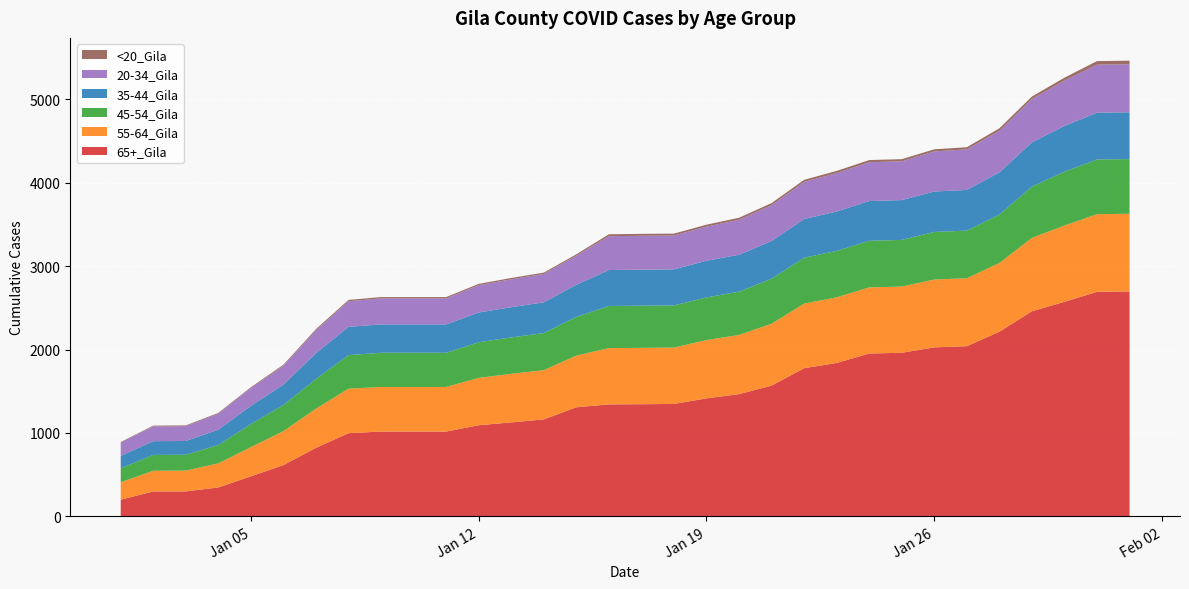

Reading left to right, transcribe all the data shown in this chart.

65+_Gila: 0=199	1=298	2=298	3=346	4=479	5=614	6=821	7=997	8=1016	9=1016	10=1016	11=1092	12=1126	13=1162	14=1307	15=1342	16=1344	17=1347	18=1414	19=1465	20=1567	21=1776	22=1839	23=1952	24=1961	25=2026	26=2040	27=2213	28=2459	29=2572	30=2692	31=2696
55-64_Gila: 0=209	1=248	2=250	3=289	4=351	5=407	6=470	7=533	8=535	9=535	10=535	11=568	12=583	13=590	14=620	15=675	16=676	17=676	18=699	19=710	20=742	21=775	22=787	23=793	24=794	25=813	26=815	27=825	28=880	29=915	30=931	31=932
45-54_Gila: 0=167	1=190	2=190	3=220	4=276	5=314	6=356	7=403	8=410	9=410	10=410	11=427	12=436	13=445	14=464	15=505	16=506	17=506	18=512	19=519	20=540	21=550	22=557	23=559	24=560	25=571	26=571	27=581	28=615	29=645	30=656	31=656
35-44_Gila: 0=149	1=165	2=165	3=184	4=218	5=245	6=309	7=339	8=340	9=340	10=340	11=357	12=362	13=369	14=385	15=431	16=432	17=432	18=440	19=442	20=452	21=464	22=472	23=477	24=477	25=485	26=488	27=505	28=530	29=549	30=561	31=561
20-34_Gila: 0=161	1=177	2=178	3=192	4=214	5=226	6=274	7=307	8=312	9=312	10=312	11=327	12=335	13=340	14=350	15=406	16=406	17=406	18=409	19=420	20=430	21=445	22=461	23=465	24=465	25=480	26=486	27=499	28=520	29=545	30=576	31=576
<20_Gila: 0=6	1=9	2=9	3=9	4=10	5=12	6=15	7=16	8=16	9=16	10=16	11=16	12=16	13=16	14=16	15=23	16=23	17=23	18=23	19=24	20=25	21=25	22=26	23=26	24=26	25=26	26=26	27=30	28=30	29=34	30=43	31=43